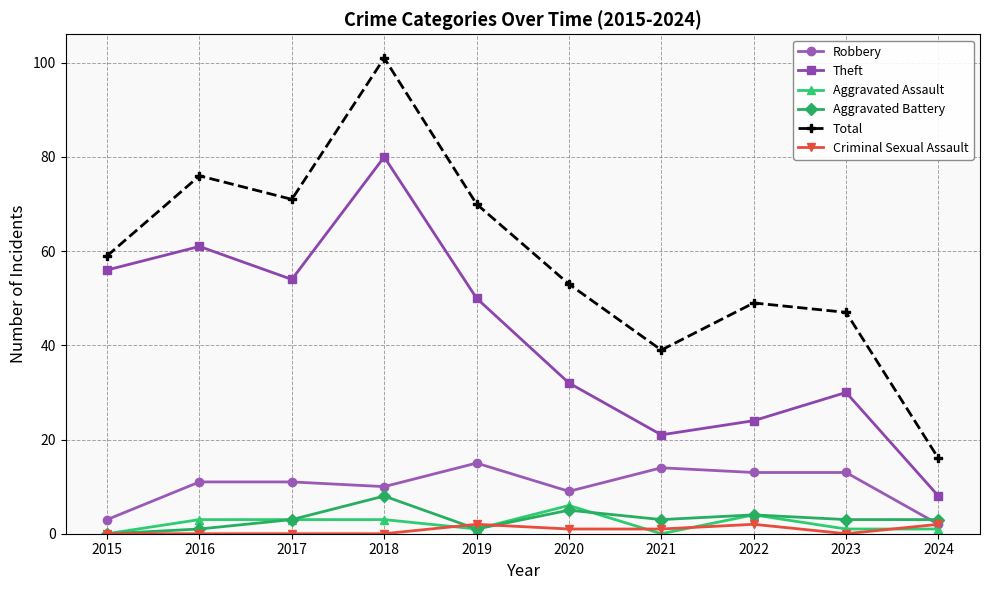

What is the difference between the highest and lowest values at 2020?

52